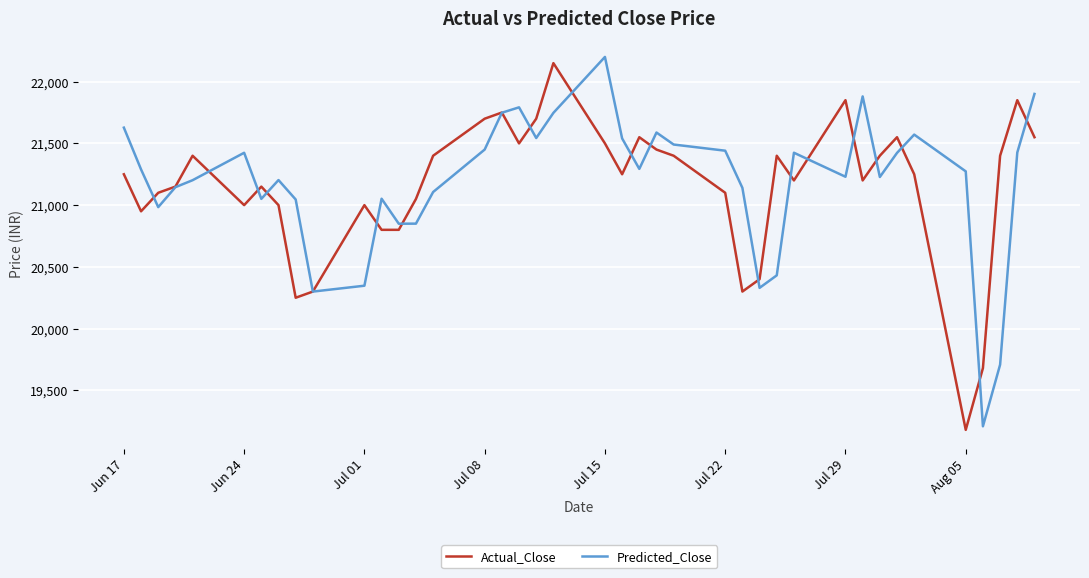

What is the average value of the Predicted_Close series?

21187.2